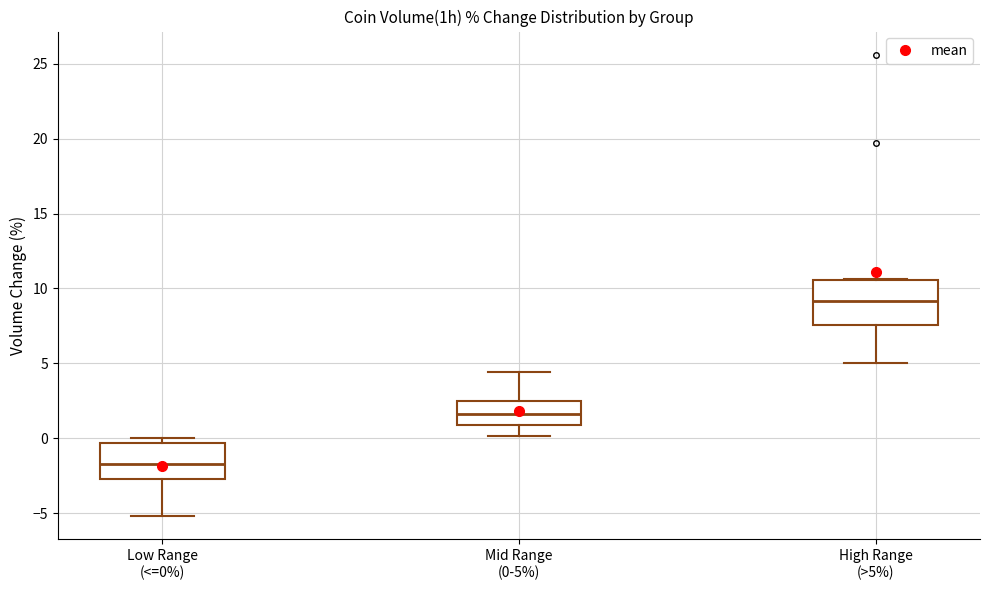

Comparing the boxes themselves (not the whiskers), which one is the tallest?

High Range (>5%)